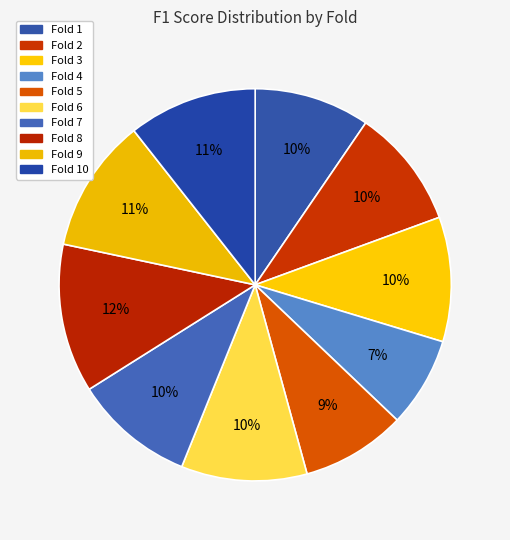

Is there any slice that represents more than half of the pie?

No